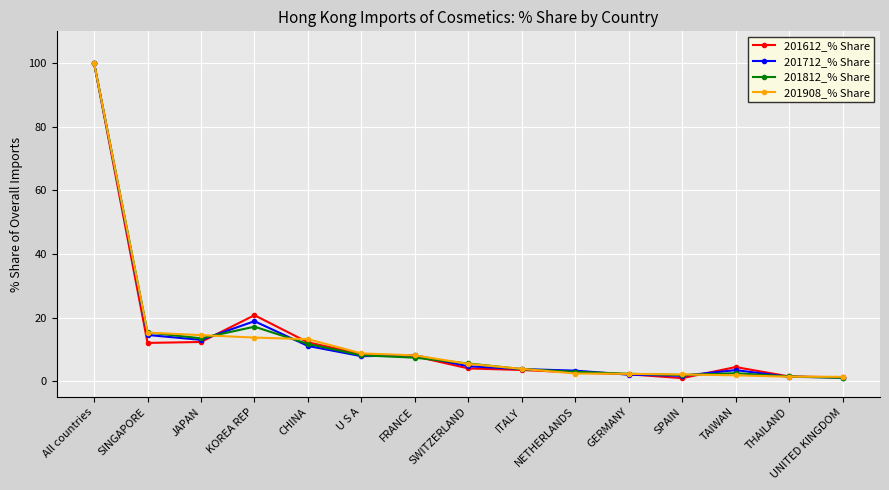

What is the sum of all 201612_% Share values?

193.9